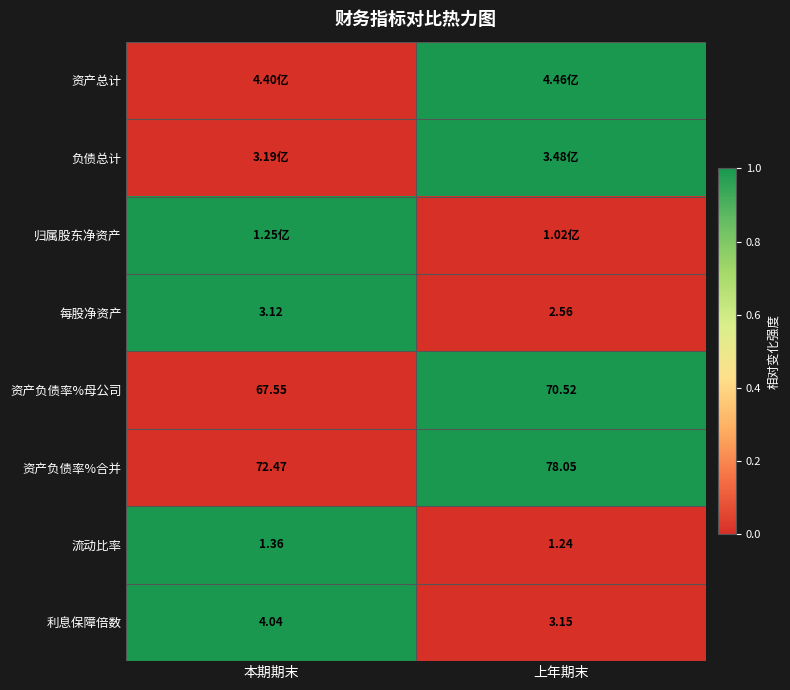

At which label is 资产负债率%母公司 closest to 69?

本期期末